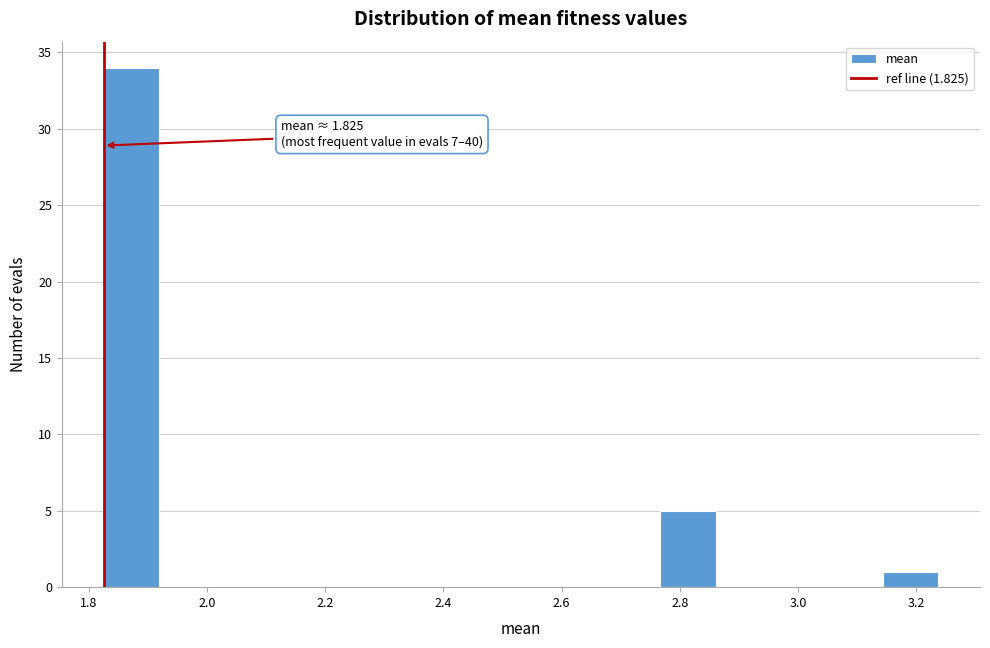

Which range on the x-axis has the tallest bar?

1.82 to 1.92